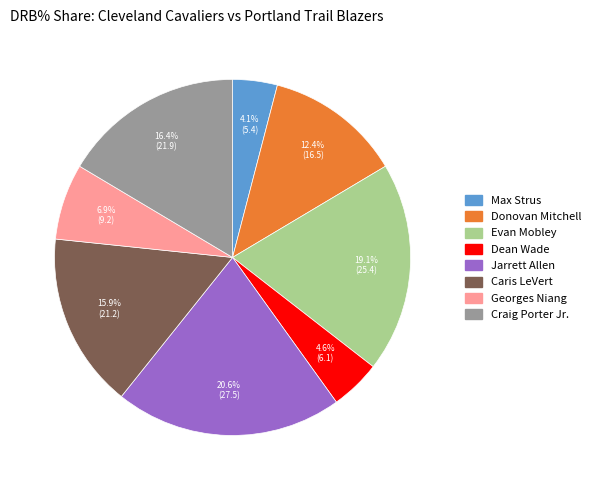

Count the number of slices in the pie.

8